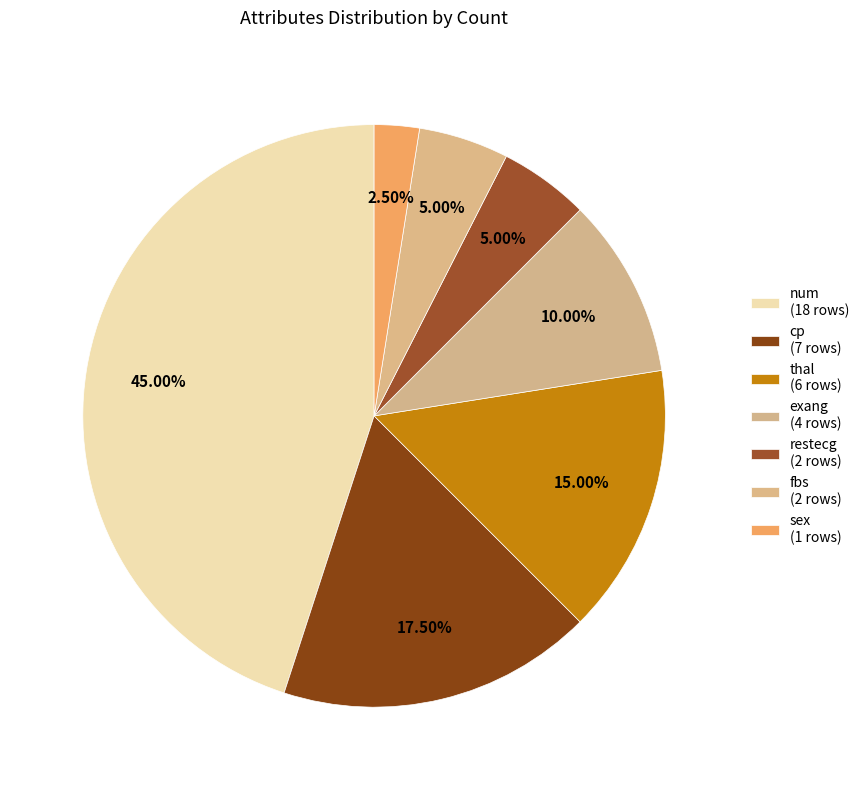

Which slice is the smallest?

sex